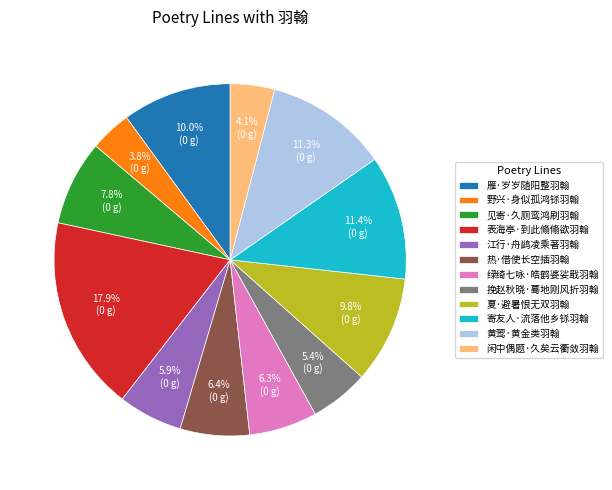

True or false: 见寄·久厕鸾鸿刷羽翰 accounts for 15% of the total.

False